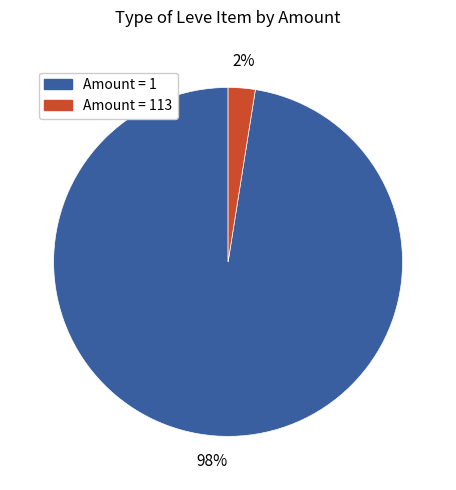

To the nearest percent, what is the average slice percentage?

50%